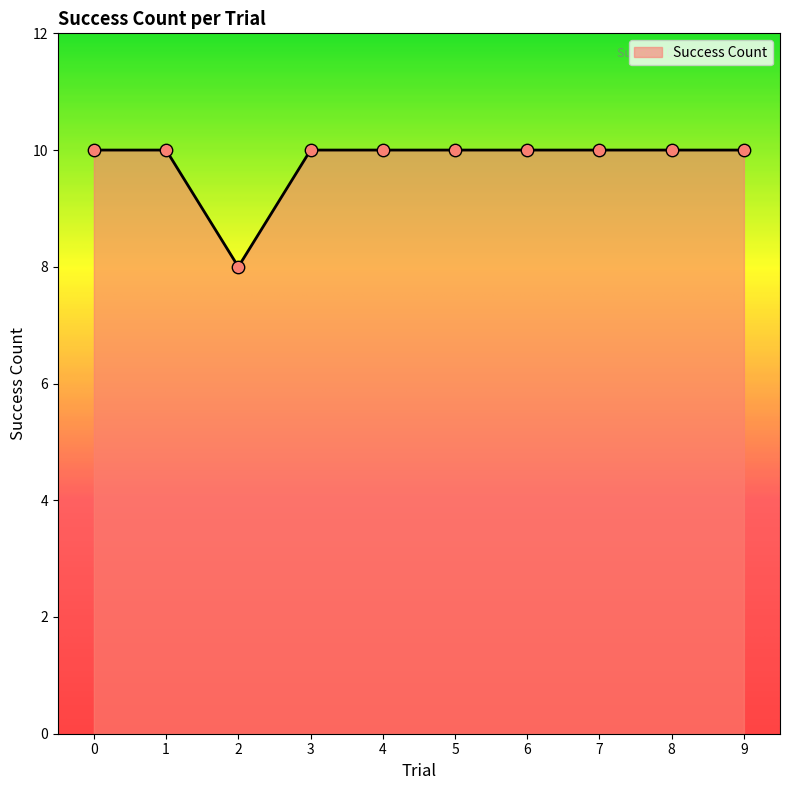

What is the ratio of the value at 5 to the value at 6?

1.0